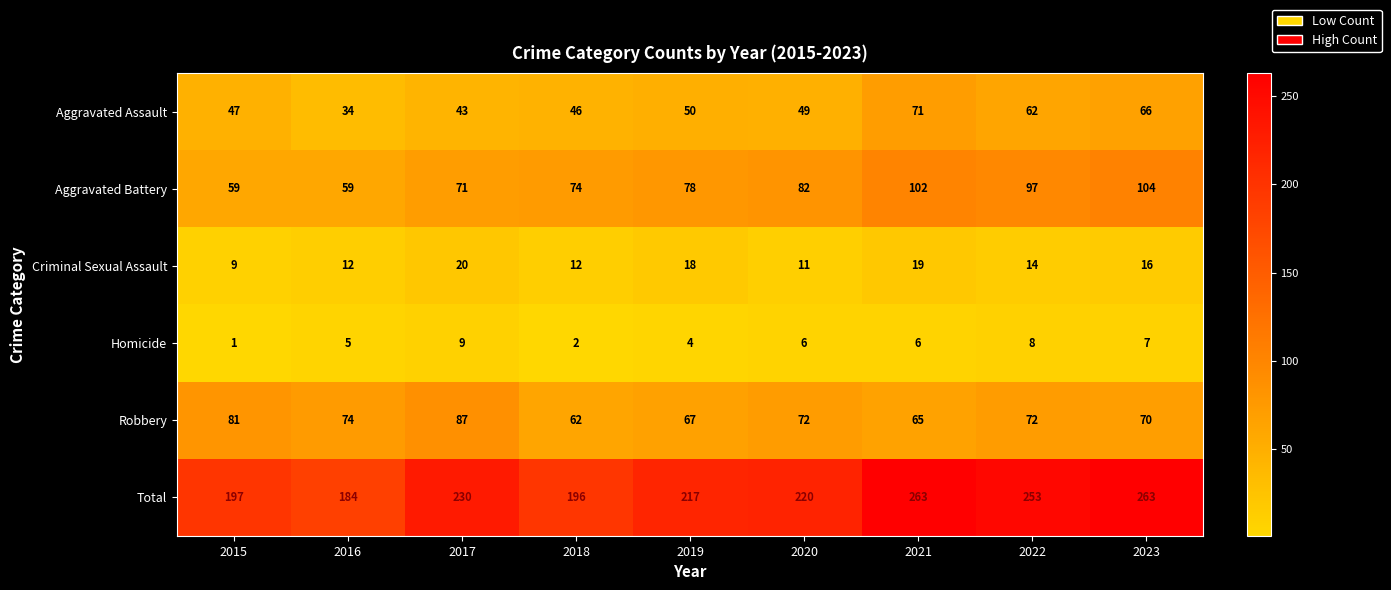

What is the sum of the Aggravated Battery values at 2017 and 2018?

145